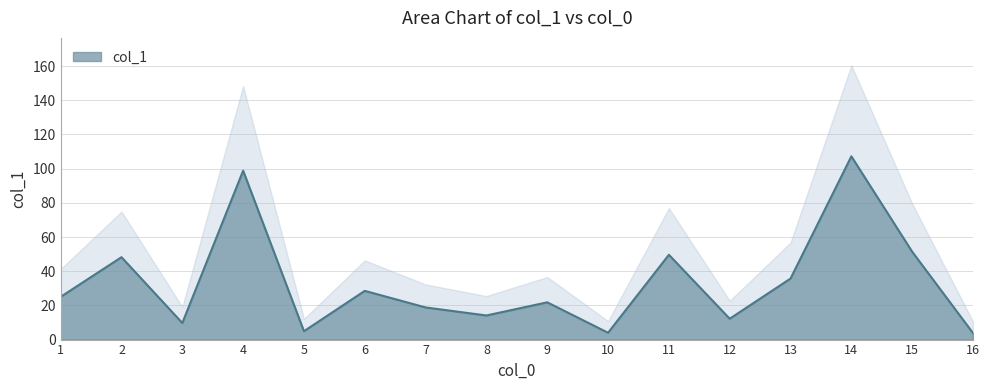

The chart shows a value of 18.8 at 7. True or false?

True